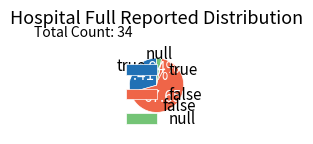

Which category accounts for the majority?

false